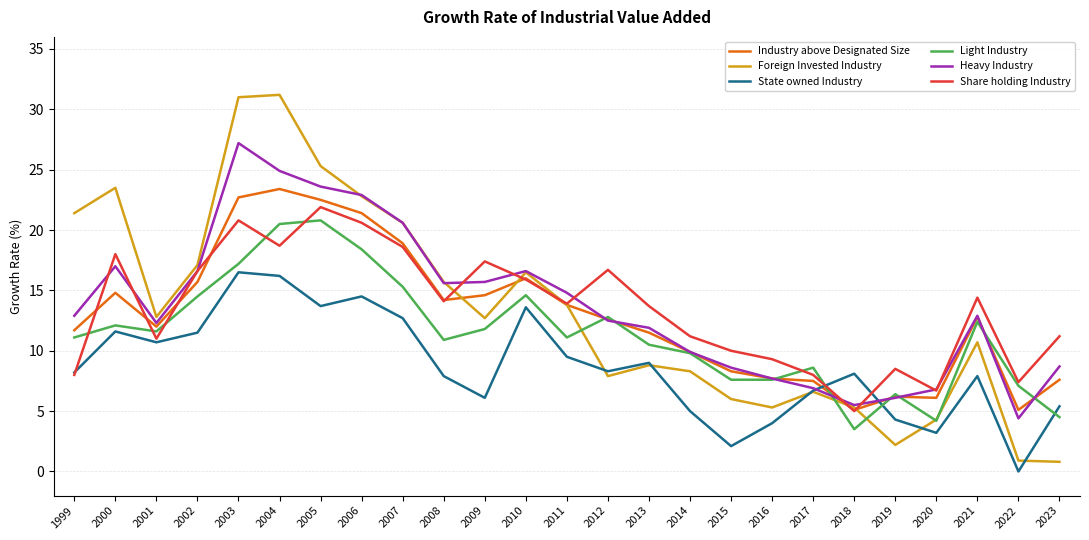

Between which two adjacent categories do Industry above Designated Size and Share holding Industry first intersect?

1999 and 2000